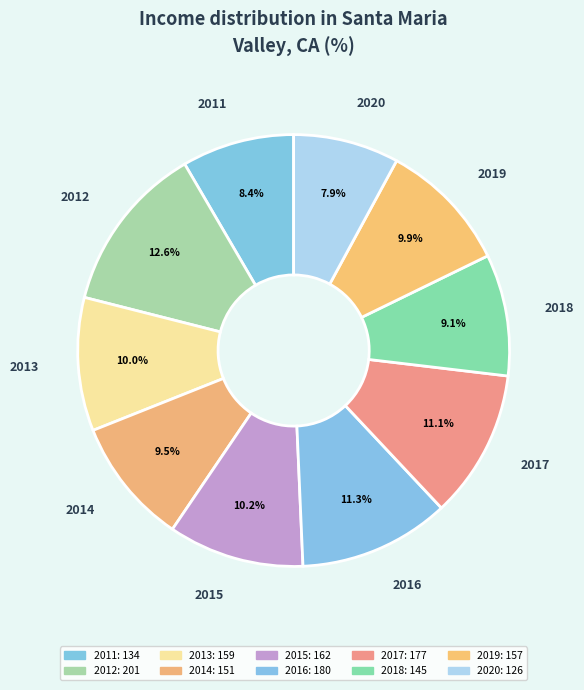

What is the ratio of the value at 2013 to the value at 2017?

0.9